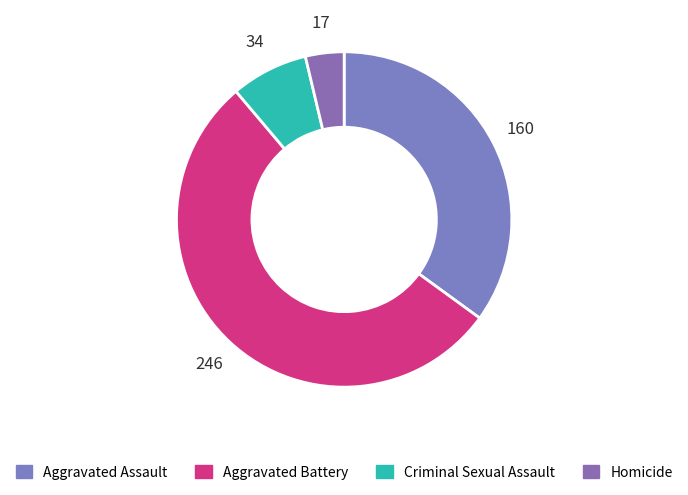

Is there any slice that represents more than half of the pie?

Yes